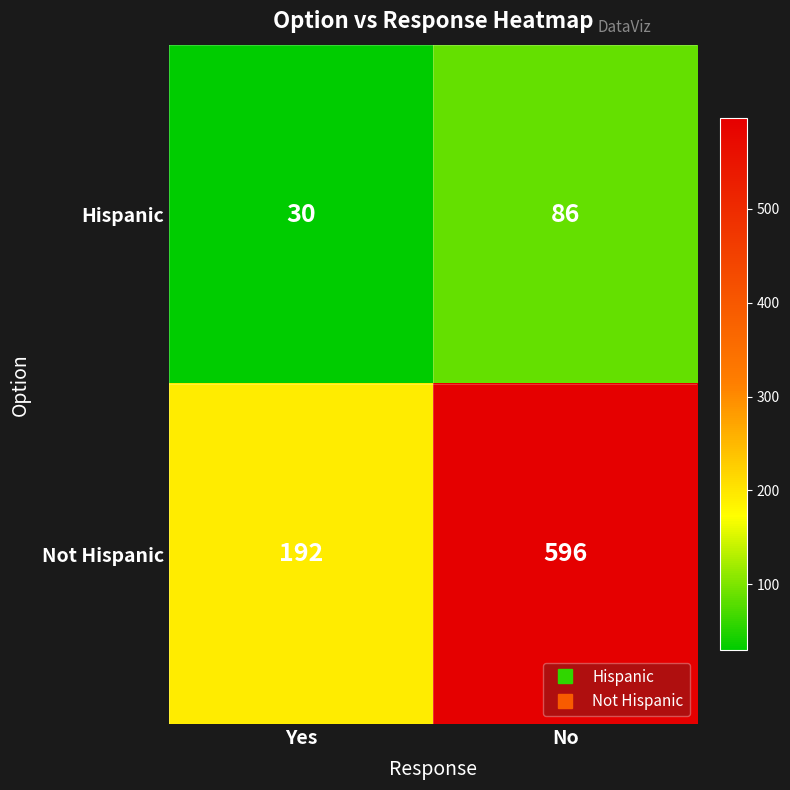

True or false: Not Hispanic has a value of 300 at No.

False